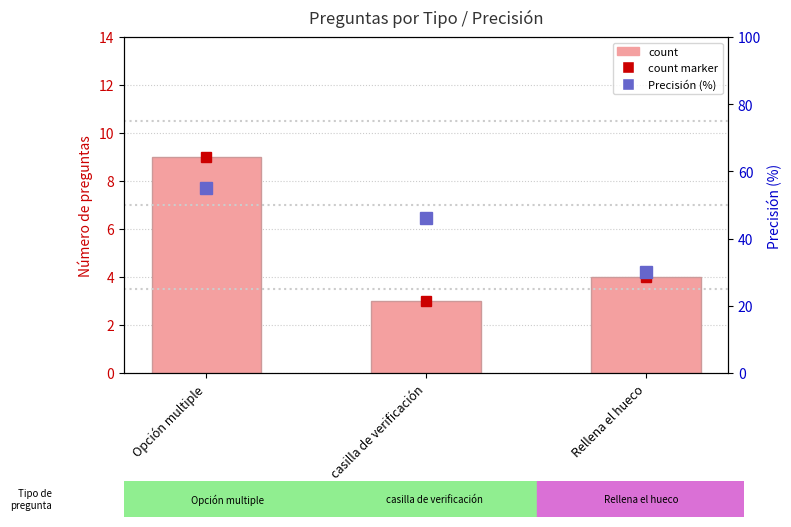

At which label is Precisión (%) closest to 42?

casilla de verificación